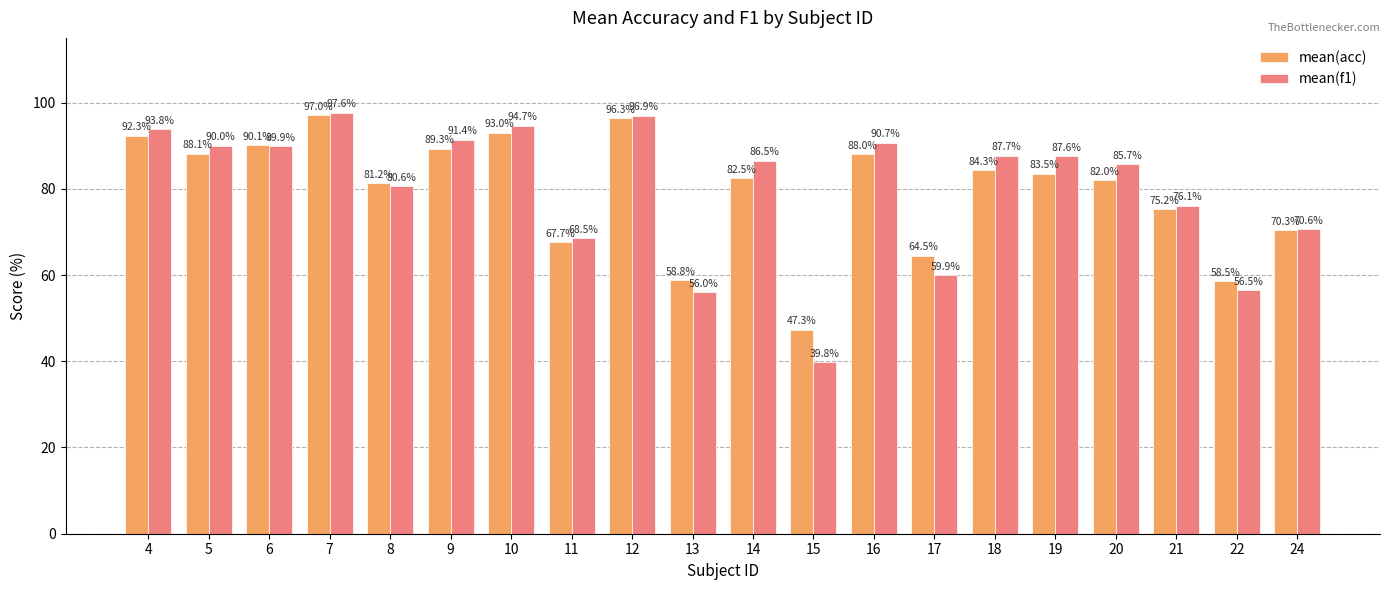

The value of mean(acc) at 4 is 92.3. True or false?

True